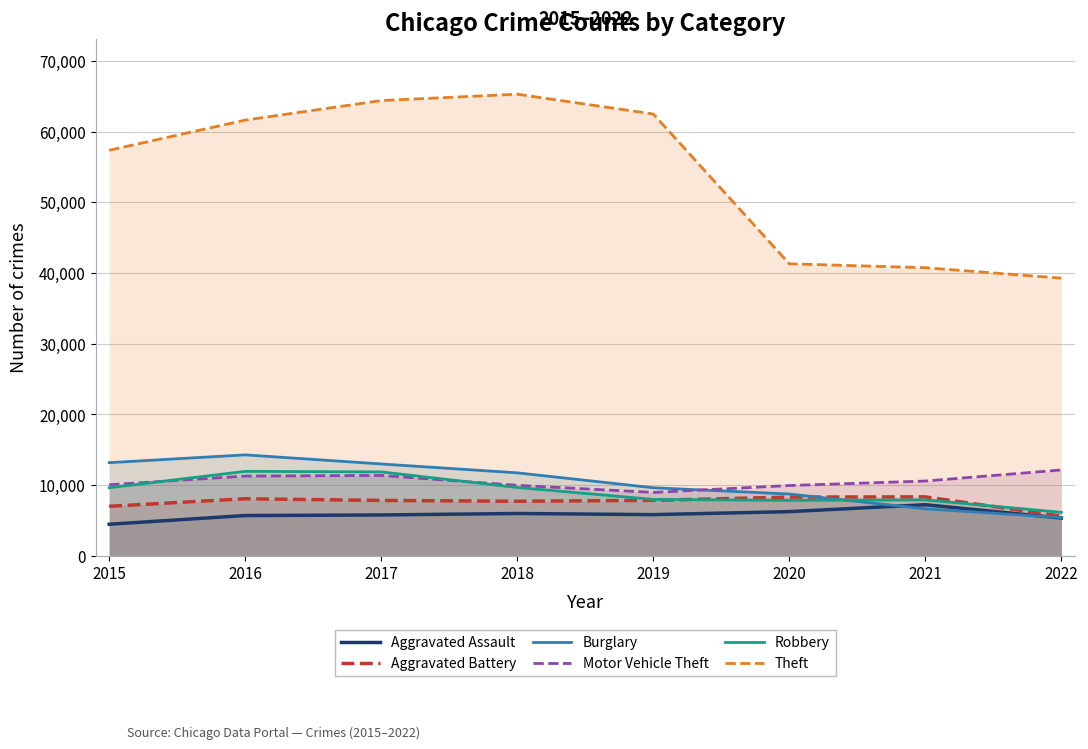

List the series in order of their peak value, highest first.

Theft, Burglary, Motor Vehicle Theft, Robbery, Aggravated Battery, Aggravated Assault